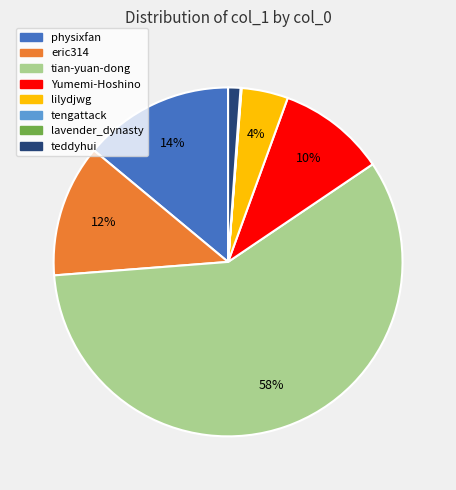

What percentage is the lilydjwg slice, to the nearest percent?

4%